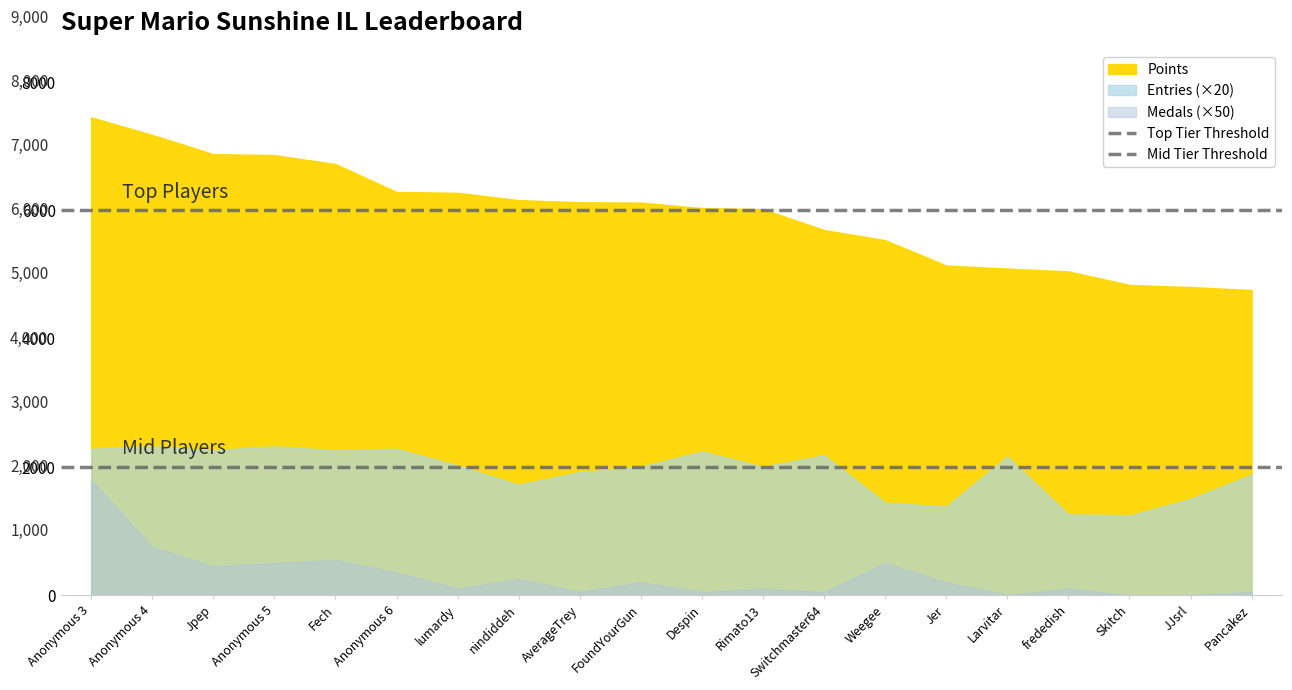

Which has a higher value, Anonymous 3 or Anonymous 4?

Anonymous 3